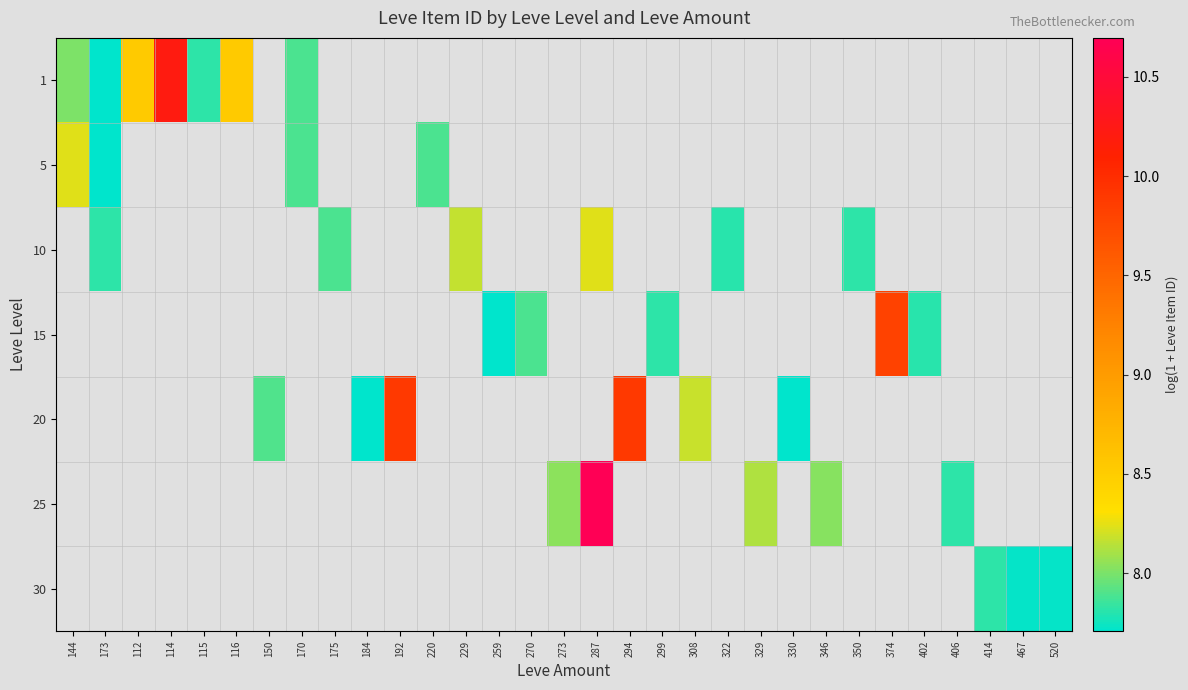

Which series has the widest spread of values?

1